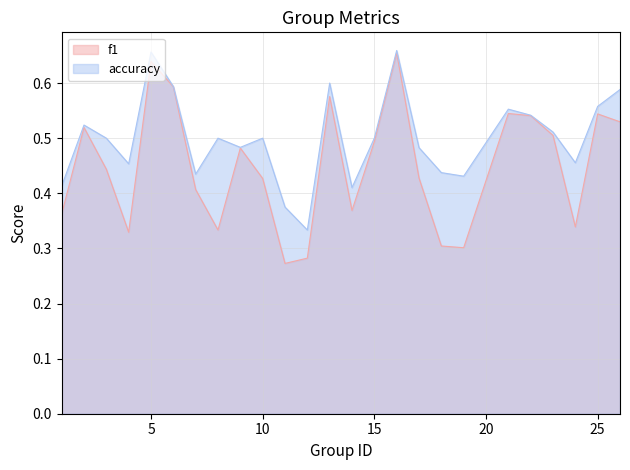

Which category has the lowest value across all series?

11